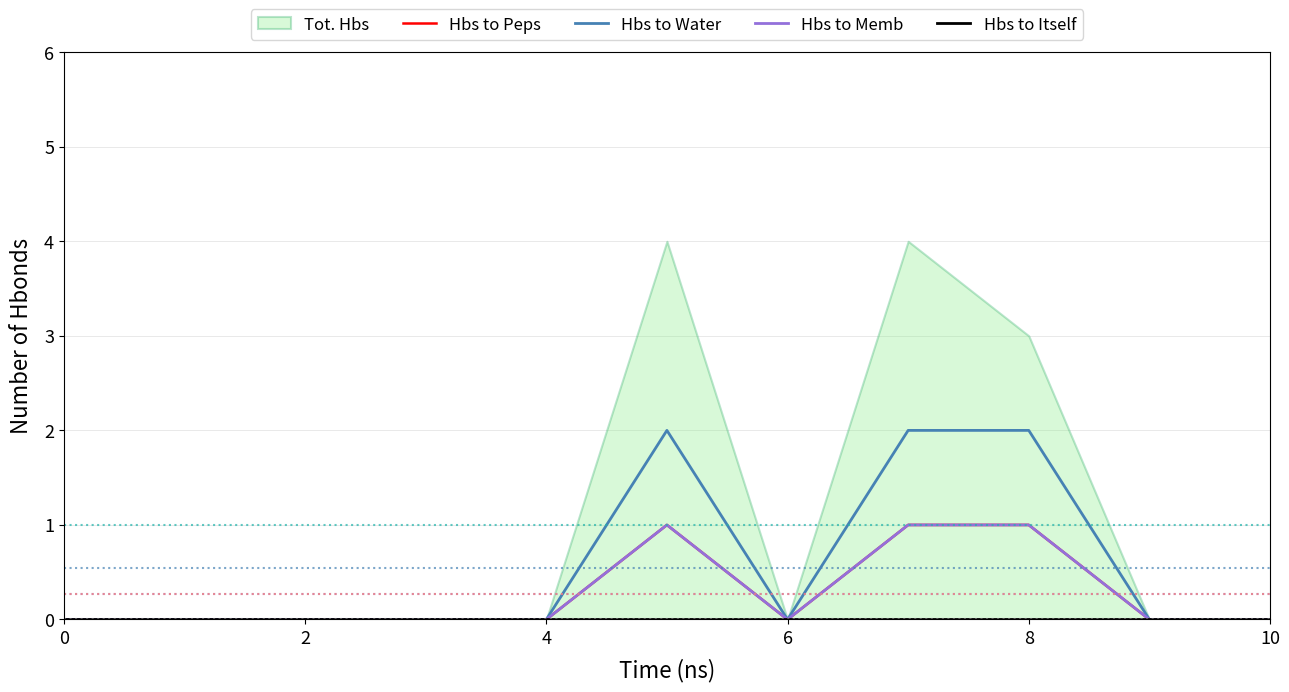

Does the chart display data point markers on the line(s)?

No